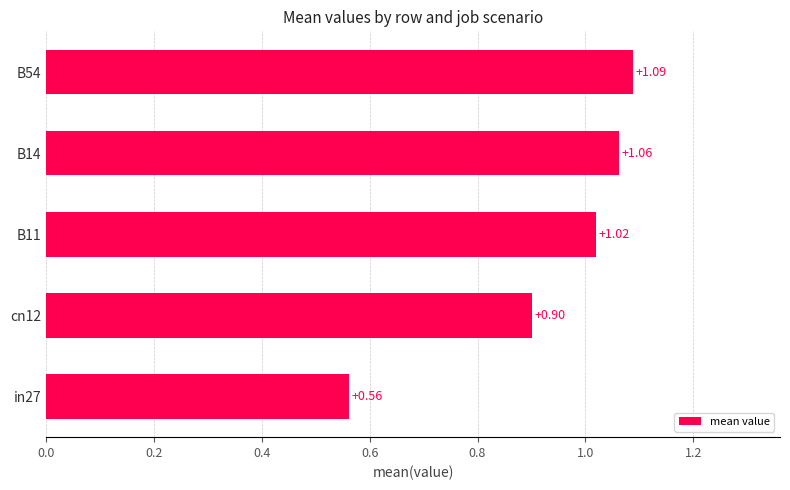

List the labels in order of value, largest first.

B54, B14, B11, cn12, in27